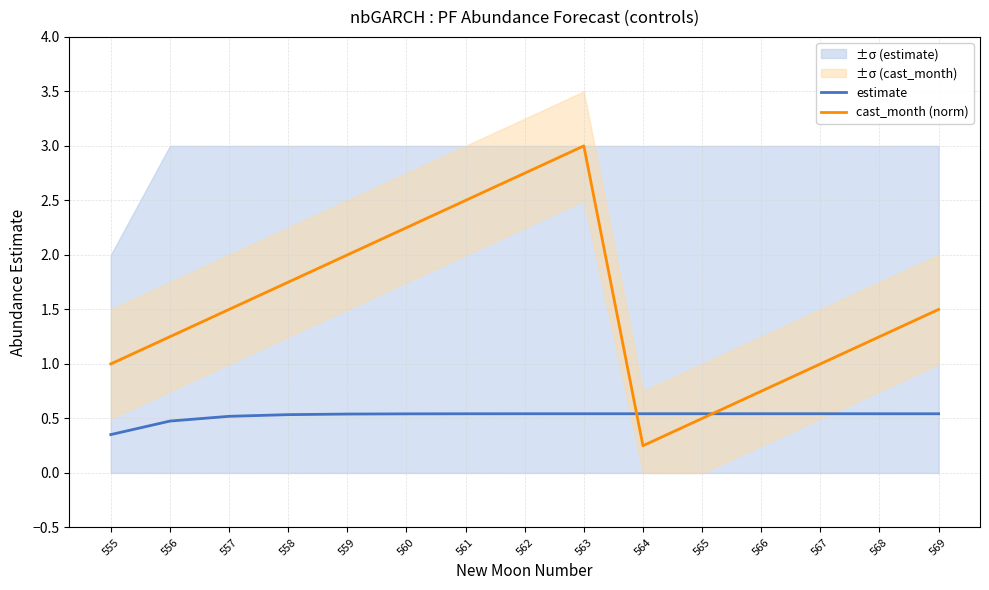

The estimate series shows 0.2 at 565. True or false?

False